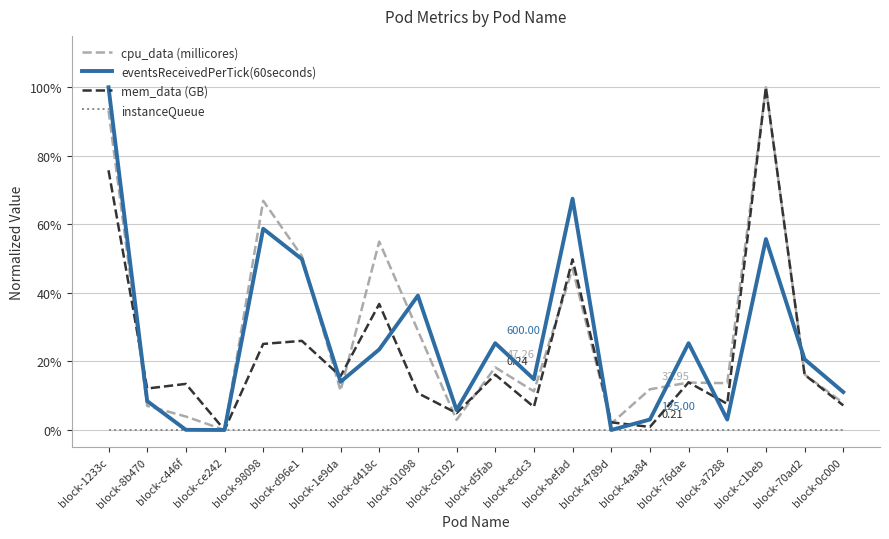

Does the chart have visible grid lines?

Yes